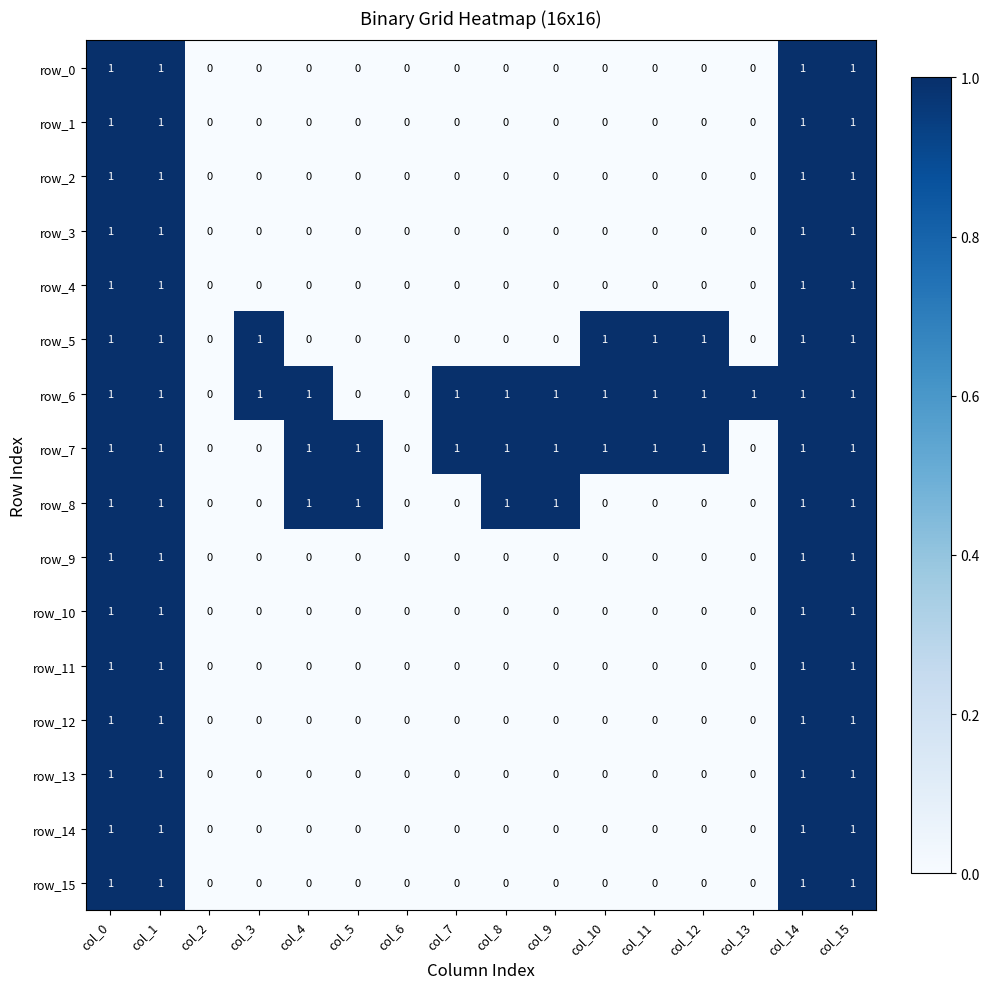

At col_6, list the series in order from largest to smallest.

row_0, row_1, row_2, row_3, row_4, row_5, row_6, row_7, row_8, row_9, row_10, row_11, row_12, row_13, row_14, row_15